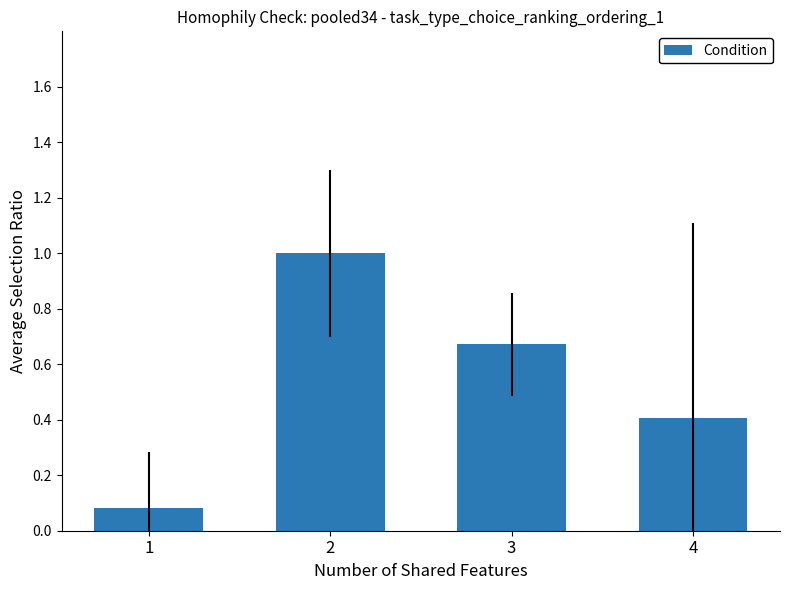

Rank the categories by value from highest to lowest.

2, 3, 4, 1